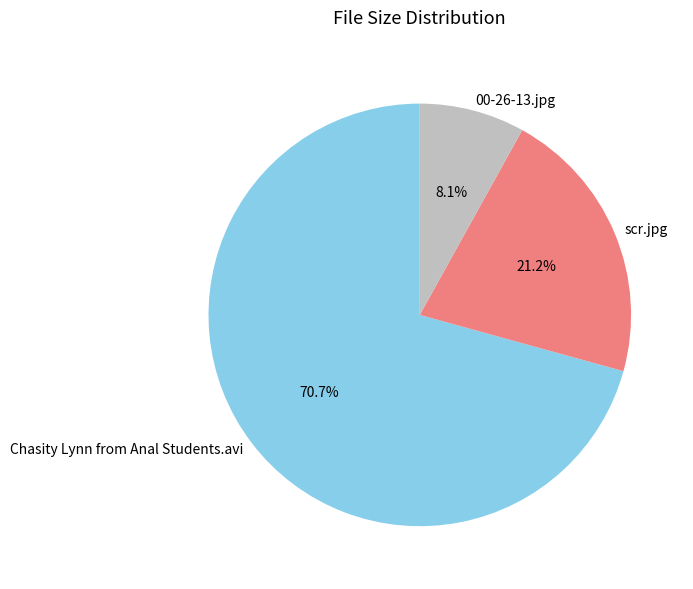

What percentage is the scr.jpg slice, to the nearest percent?

21%